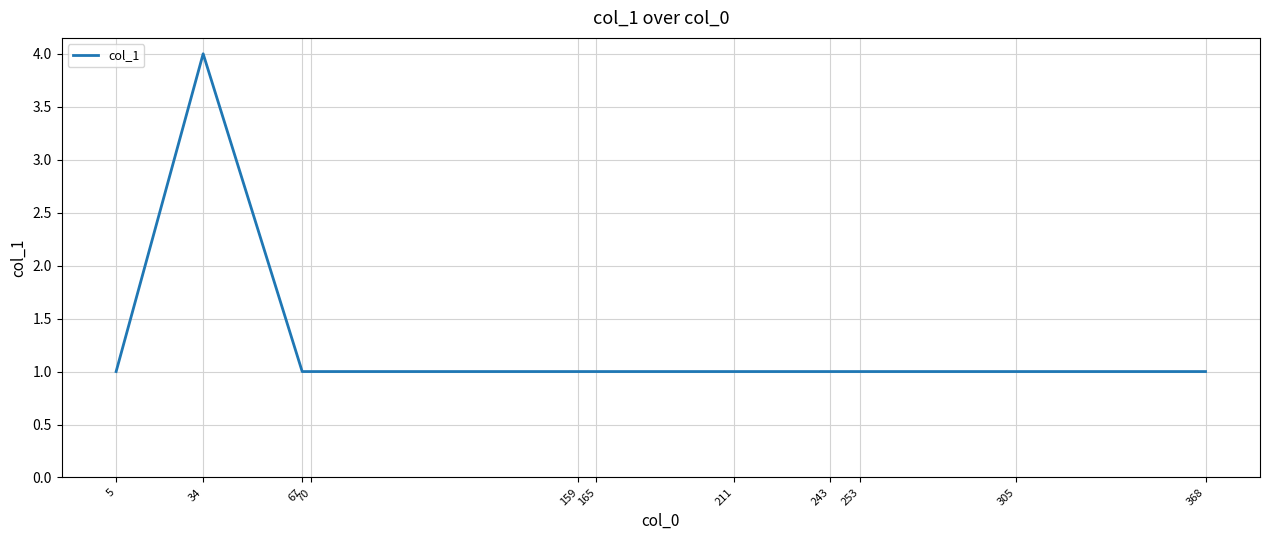

What is the greatest value displayed?

4